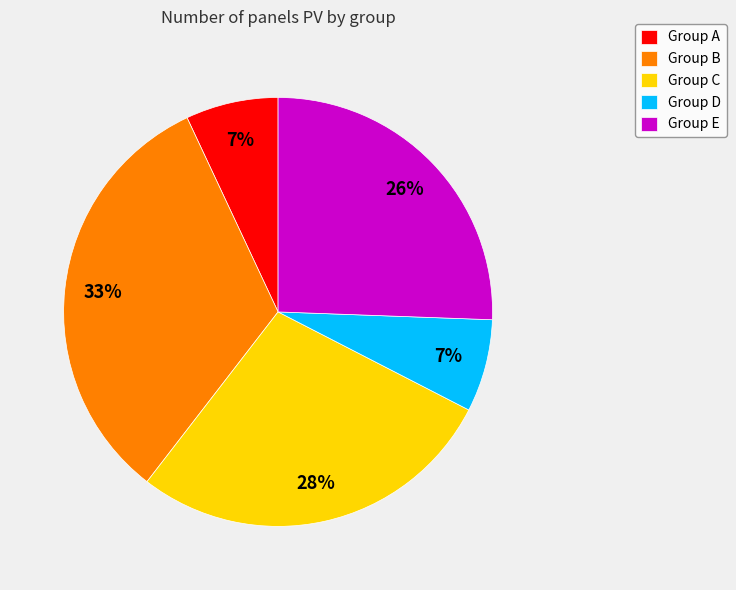

What percentage is the Group B slice, to the nearest percent?

33%